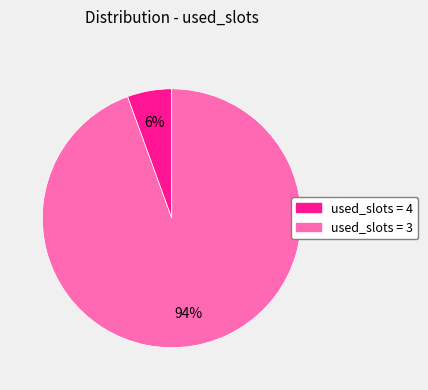

How many slices are in this pie chart?

2